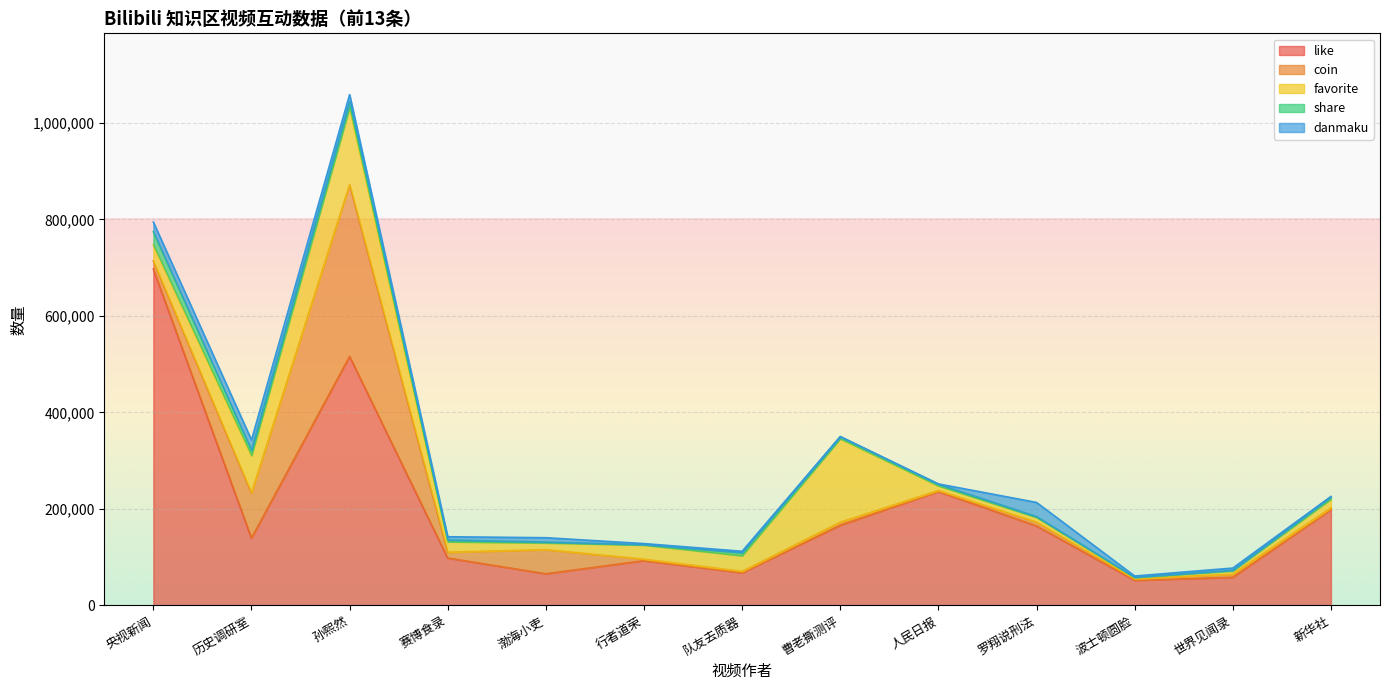

What is the total value across all series at 新华社?

225476